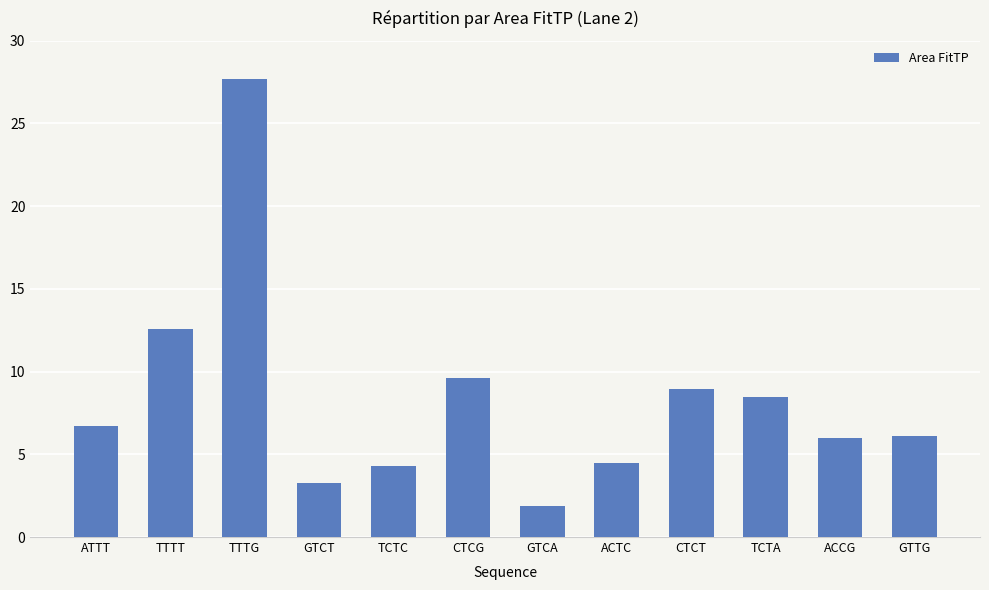

Which has a higher value, GTCA or GTCT?

GTCT